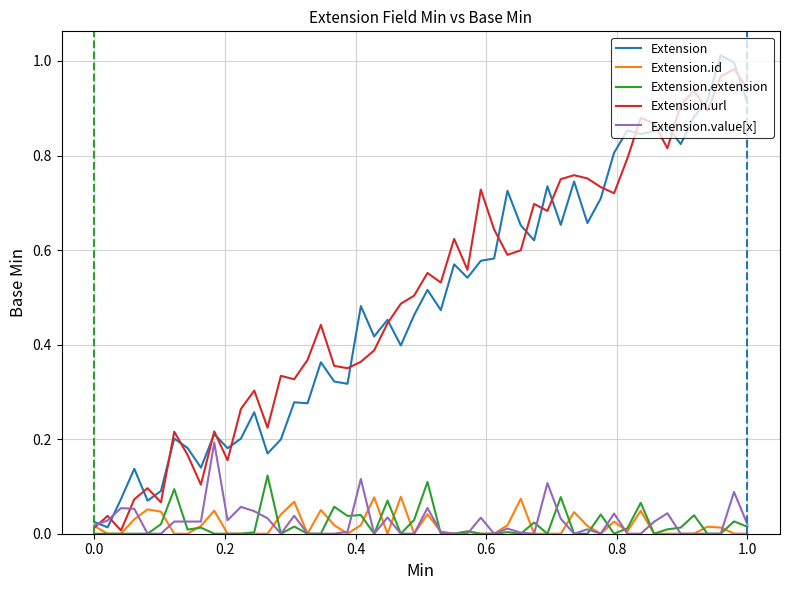

What is the maximum value shown in the chart?

1